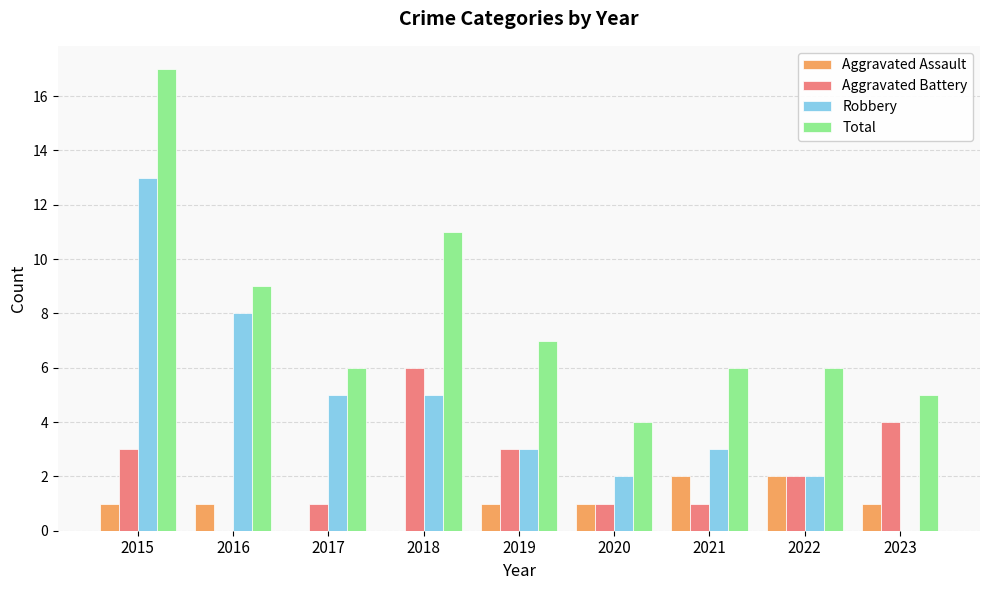

Reading right to left, what are all the values shown in this chart?

Aggravated Assault: 2023=1	2022=2	2021=2	2020=1	2019=1	2018=0	2017=0	2016=1	2015=1
Aggravated Battery: 2023=4	2022=2	2021=1	2020=1	2019=3	2018=6	2017=1	2016=0	2015=3
Robbery: 2023=0	2022=2	2021=3	2020=2	2019=3	2018=5	2017=5	2016=8	2015=13
Total: 2023=5	2022=6	2021=6	2020=4	2019=7	2018=11	2017=6	2016=9	2015=17